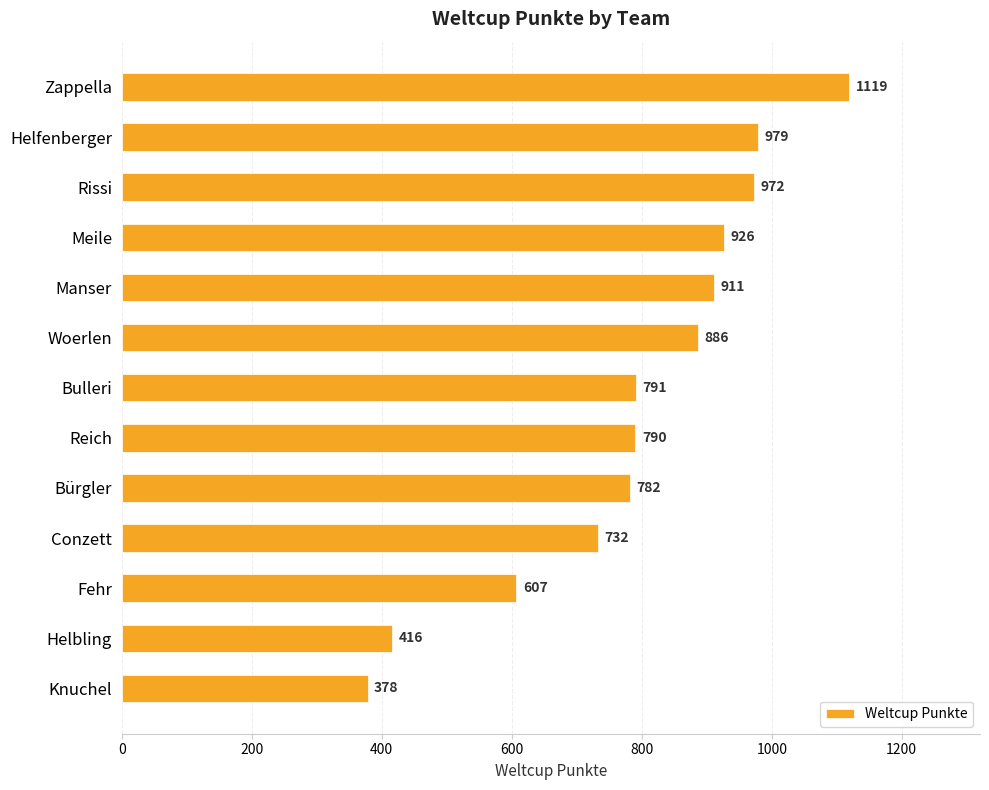

What is the greatest value displayed?

1119